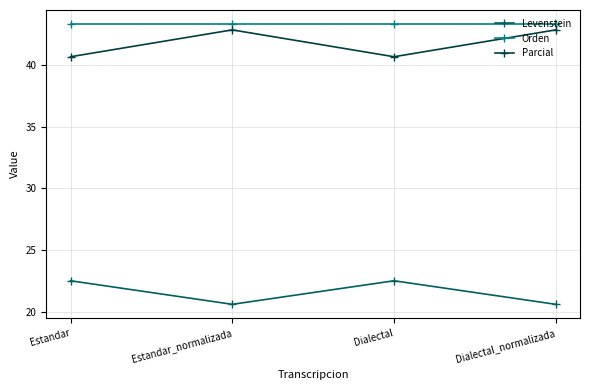

How many data points in Parcial are above 42?

2